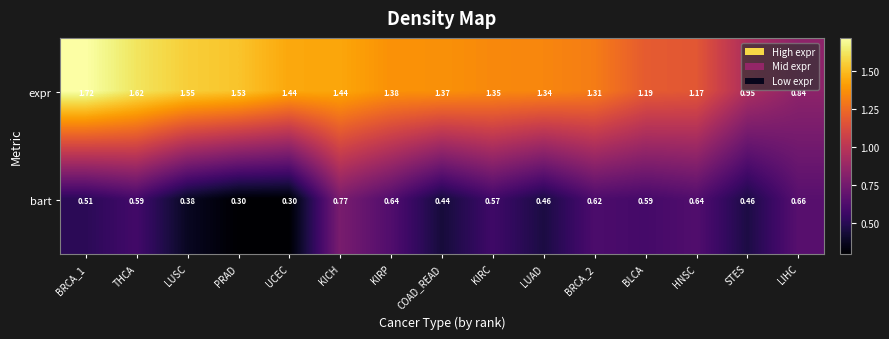

Which series changed the most between KIRP and LUAD?

bart